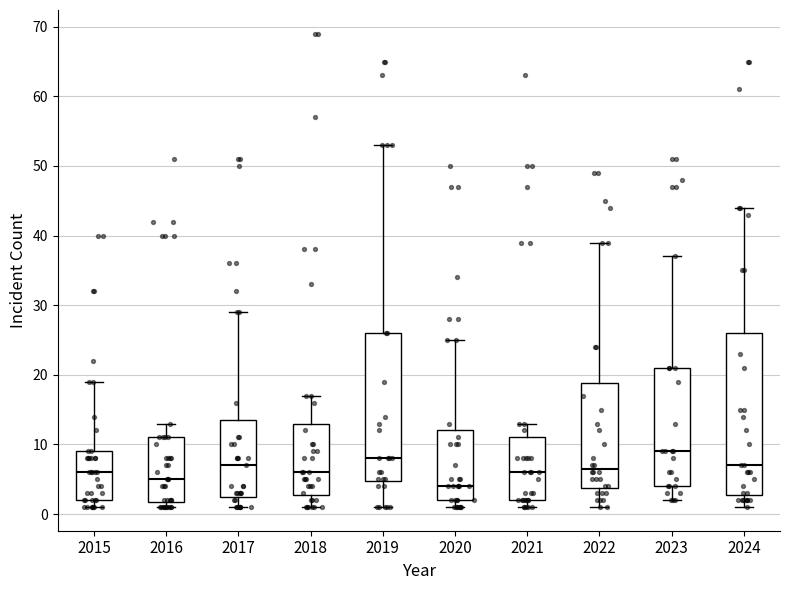

Which box is the tallest, from its lower edge to its upper edge?

2024